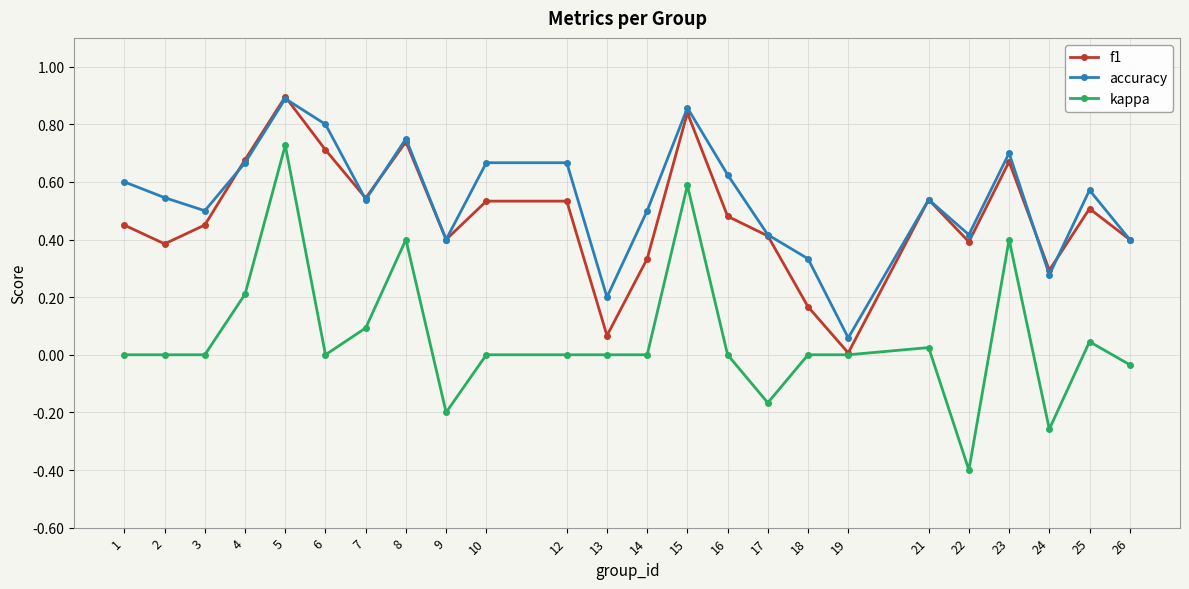

Which series has the largest range (max minus min)?

kappa